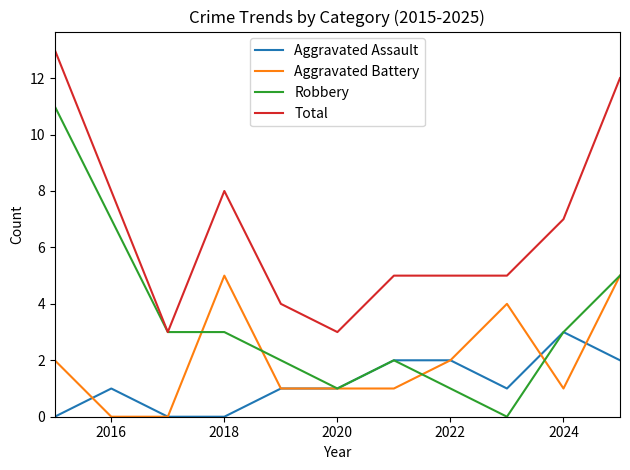

Which series has the largest range (max minus min)?

Robbery